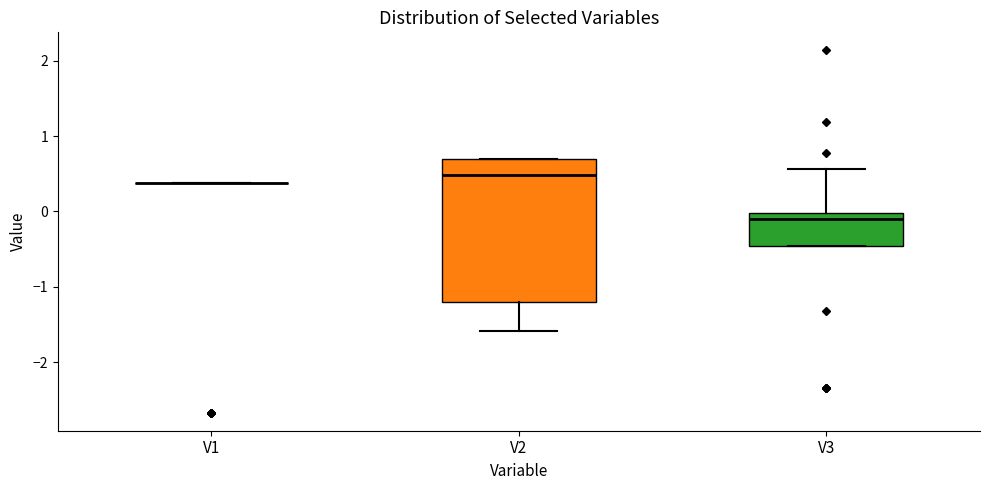

Reading left to right, transcribe this box plot: for each box, give where its median line is, the range the box spans, and where its two whiskers end, as read against the y-axis. The values are not printed on the chart, so give them approximately, as read against the axis.

V1: box collapsed to a line at 0.4, whiskers 0.4 to 0.4
V2: median 0.5, box -1.2 to 0.7, whiskers -1.6 to 0.7
V3: median -0.1, box -0.5 to 0.0, whiskers -0.5 to 0.6